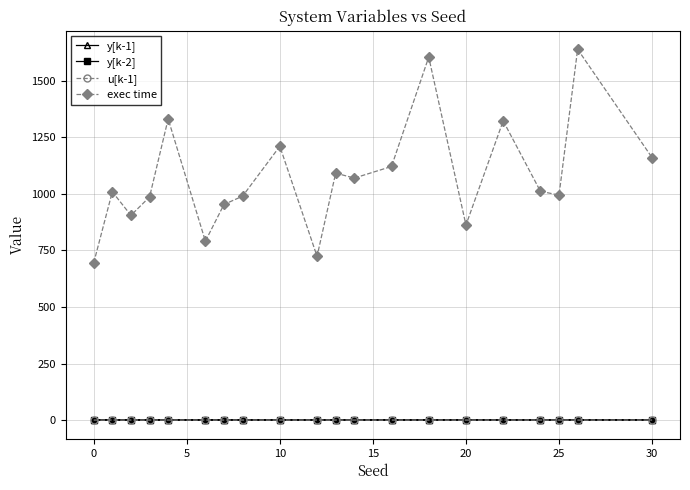

What is the value of the exec time point at the 19th from the left?

1638.9